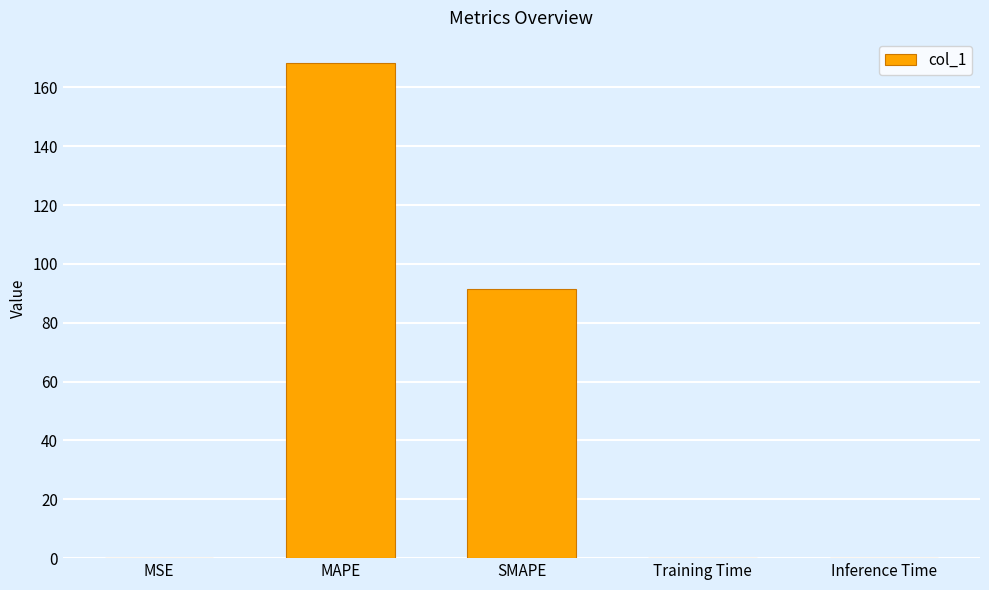

Where is the data nearest to the value 84?

SMAPE